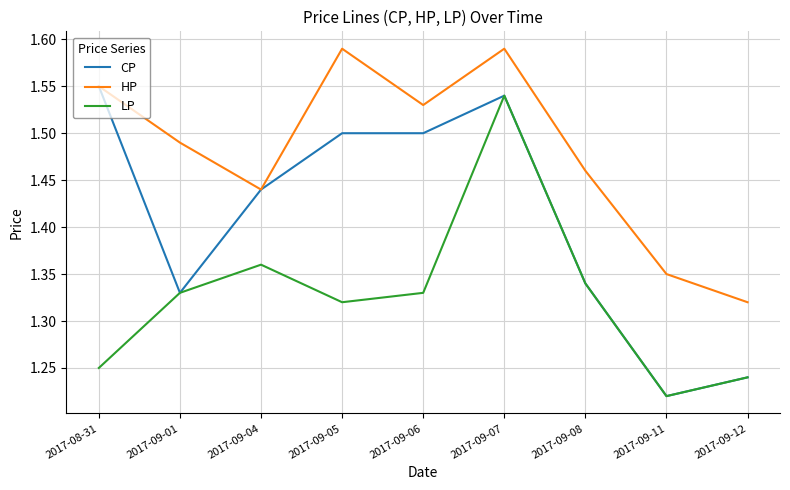

What position from the left is 2017-08-31?

1